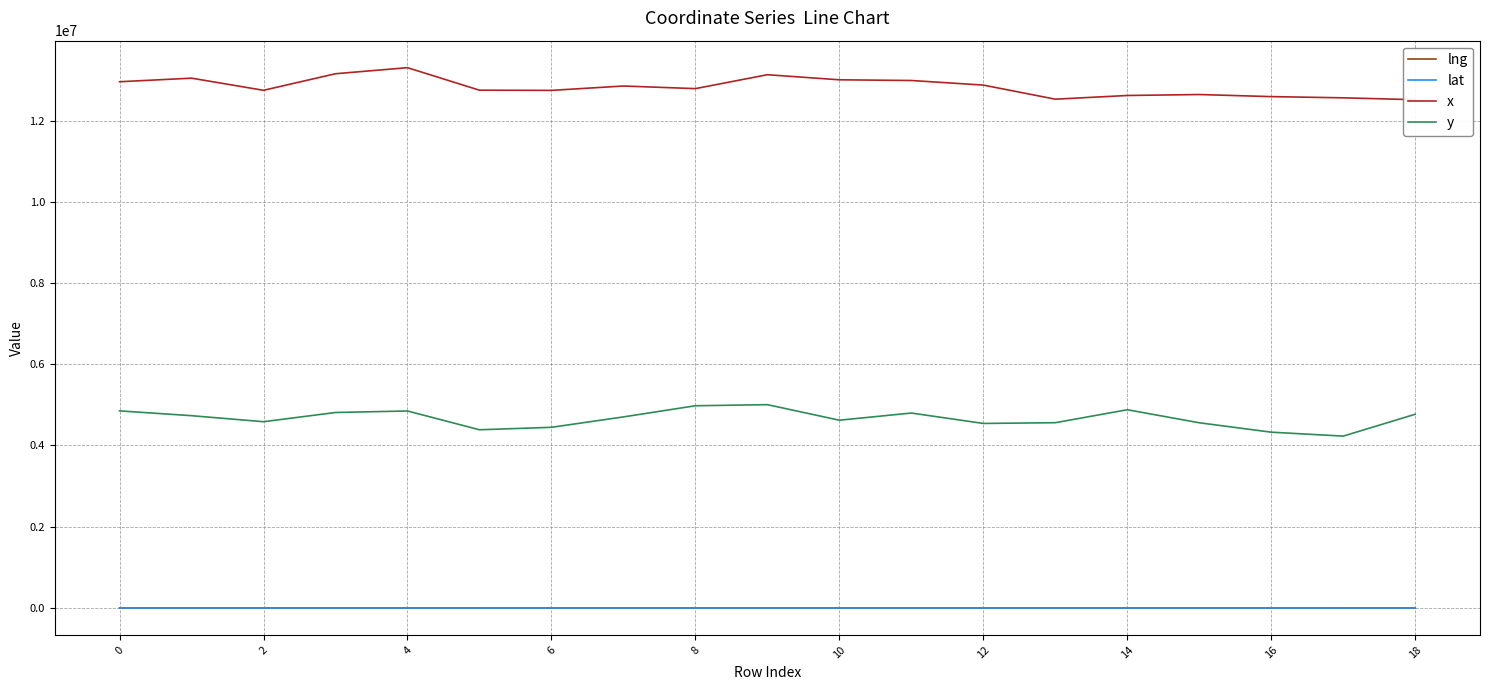

Is it true that lat equals 49.4 at 17?

False